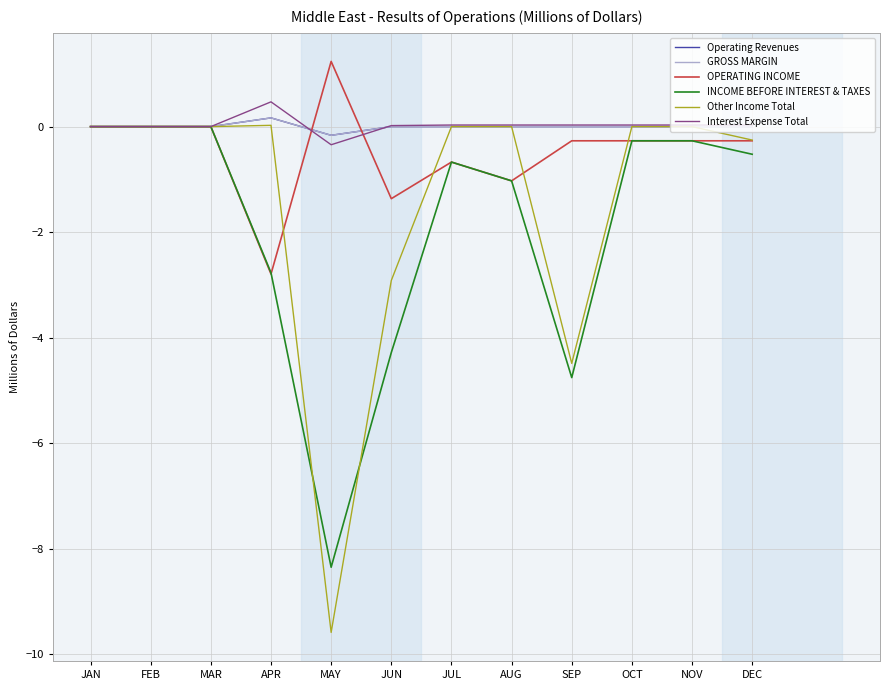

What is the difference between the GROSS MARGIN values at SEP and MAY?

0.2